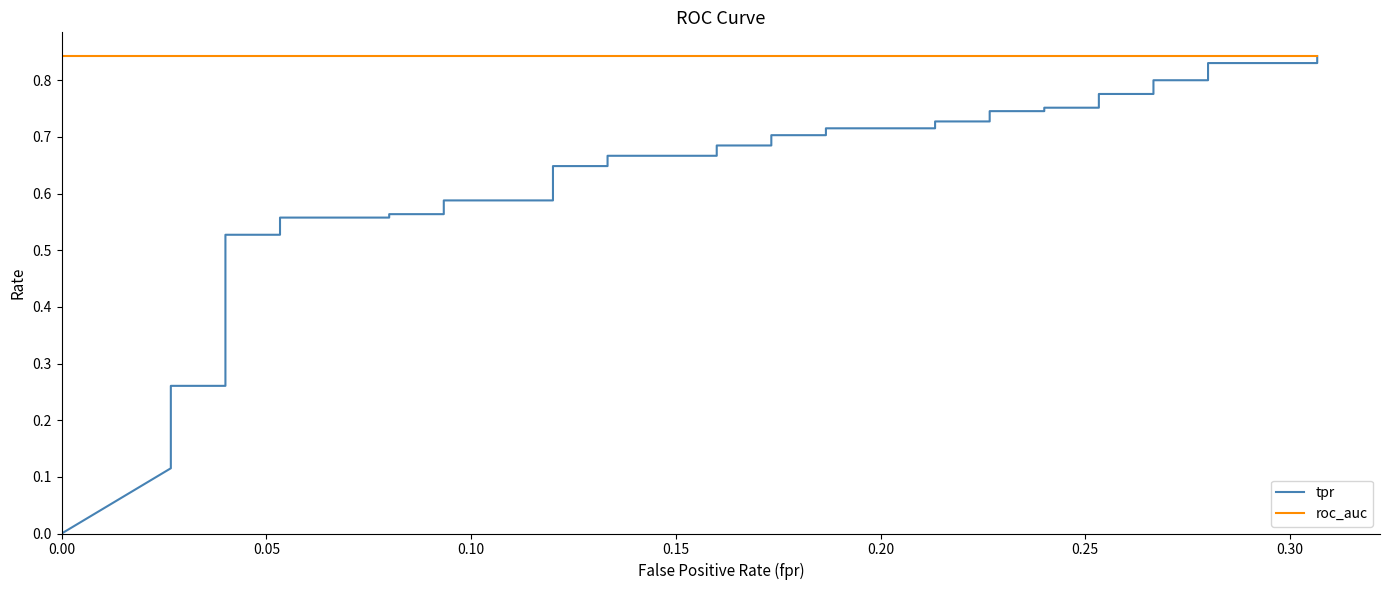

What is the value of the roc_auc point at the 16th from the left?

0.8